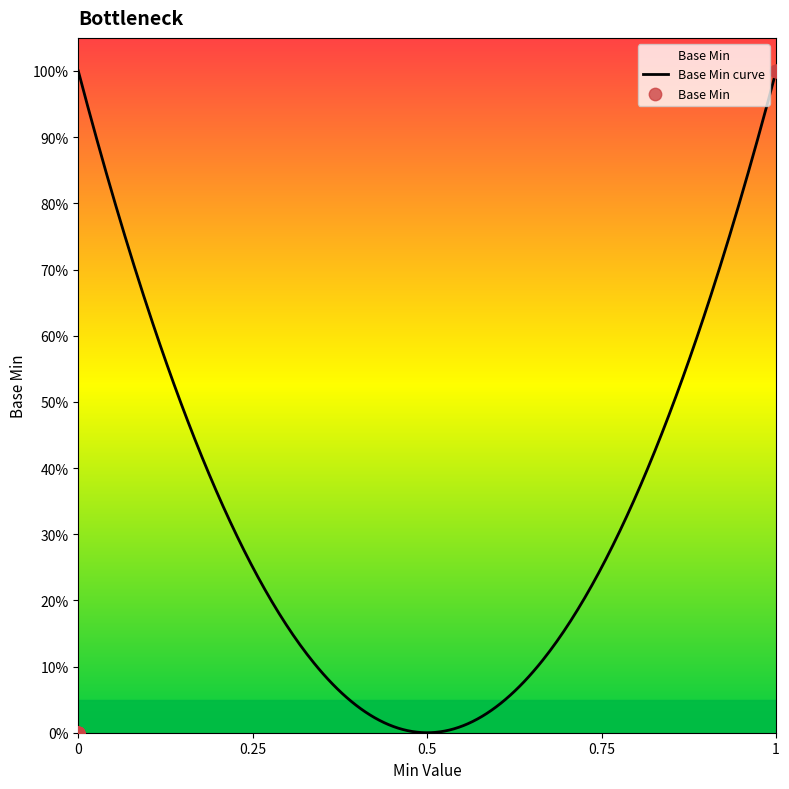

Approximately how many times larger is the value at 1 compared to 1?

1.0